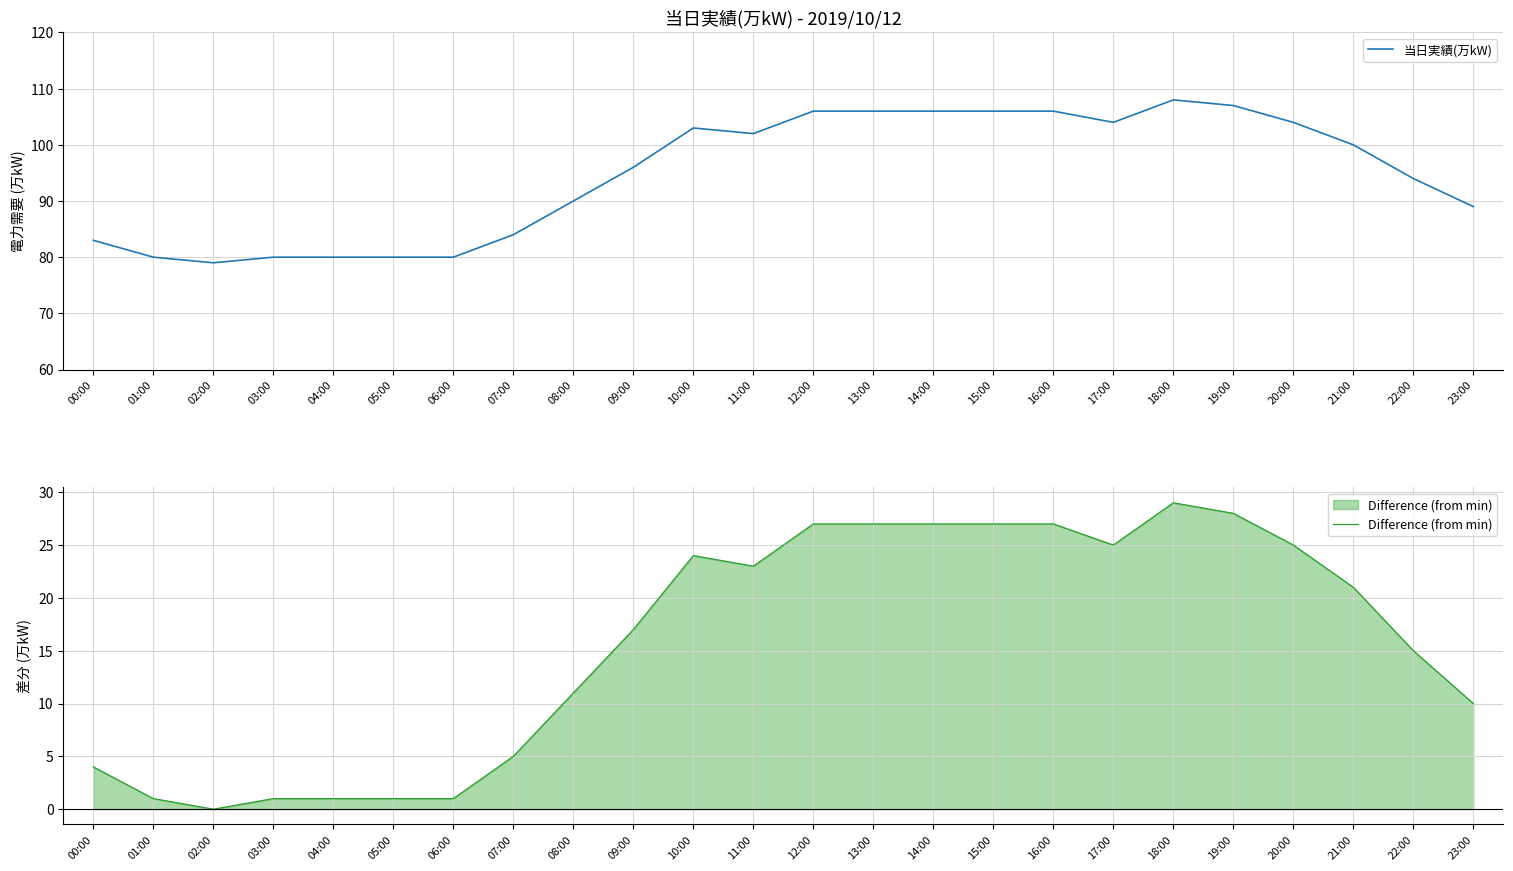

Which category has the lowest value in the Difference (from min) series?

02:00